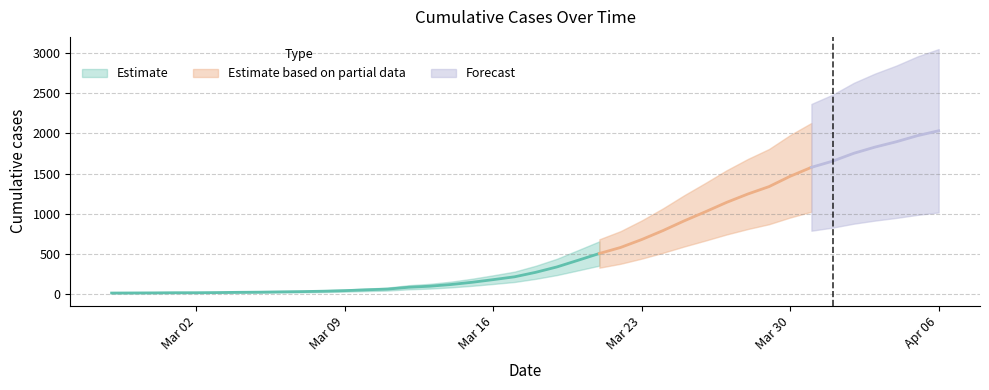

Reading right to left, transcribe all the data shown in this chart.

2032	1971	1895	1829	1752	1654	1577	1466	1337	1245	1141	1024	911	790	679	580	505	421	338	271	215	180	147	119	98	85	62	53	43	36	31	28	24	22	19	17	17	15	14	13